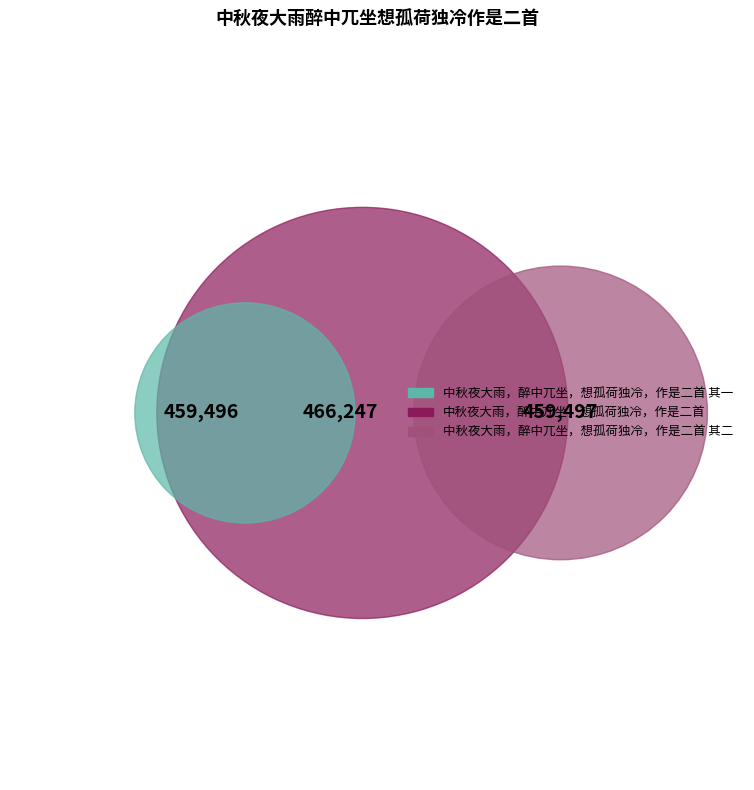

Approximately how many times larger is the value at 中秋夜大雨，醉中兀坐，想孤荷独冷，作是二首 compared to 中秋夜大雨，醉中兀坐，想孤荷独冷，作是二首 其一?

1.0